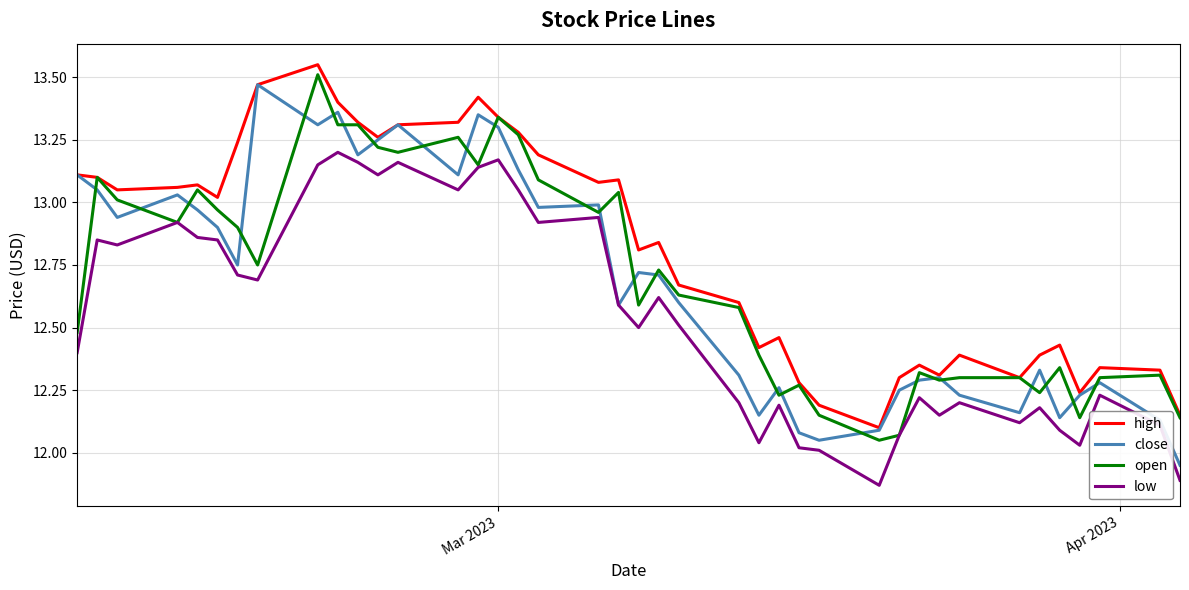

True or false: low and high intersect in this chart.

False